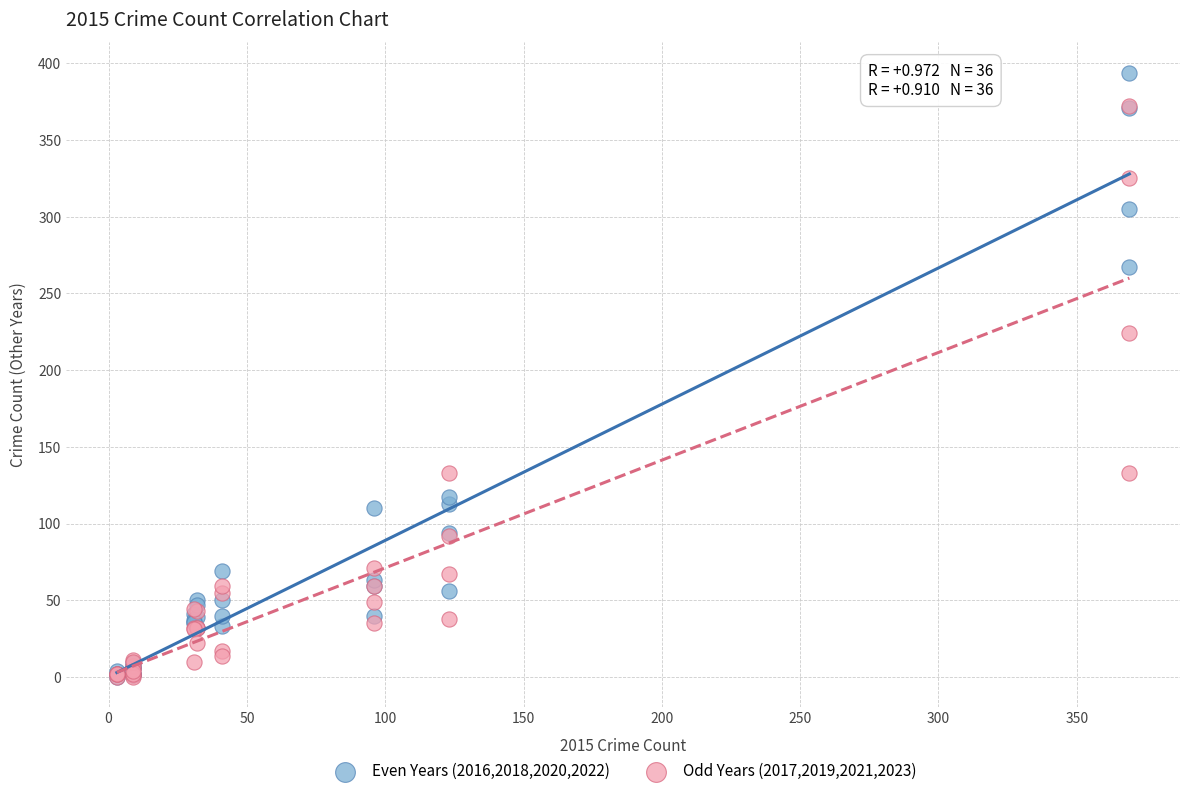

In the Even Years (2016,2018,2020,2022) series, what Y value is closest to 197?

267